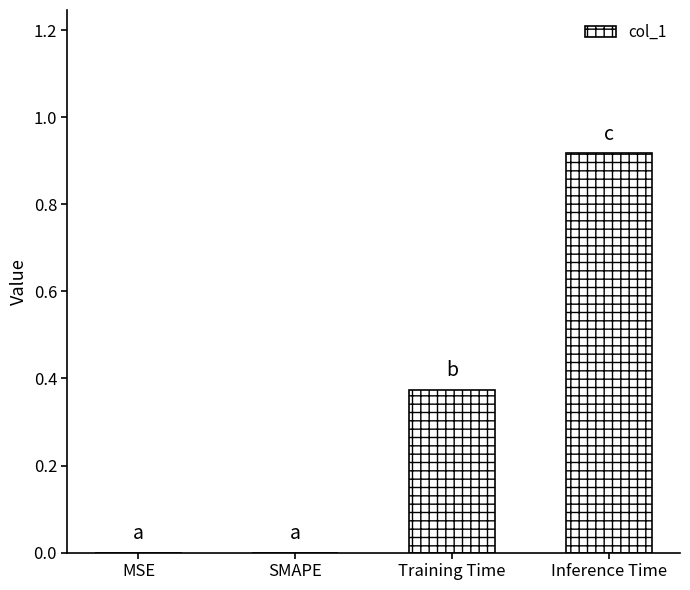

Which category has the highest value across all series?

Inference Time